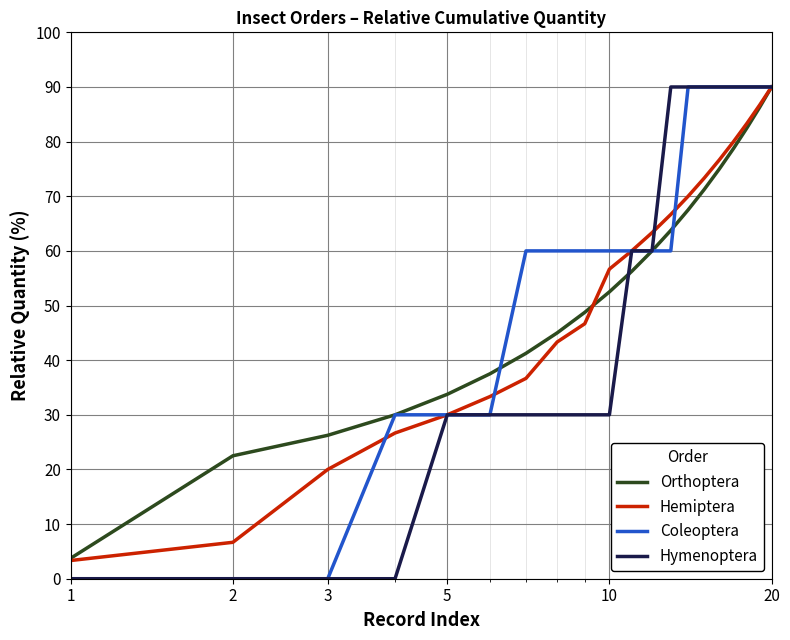

What is the lowest value of the Hemiptera series?

3.3